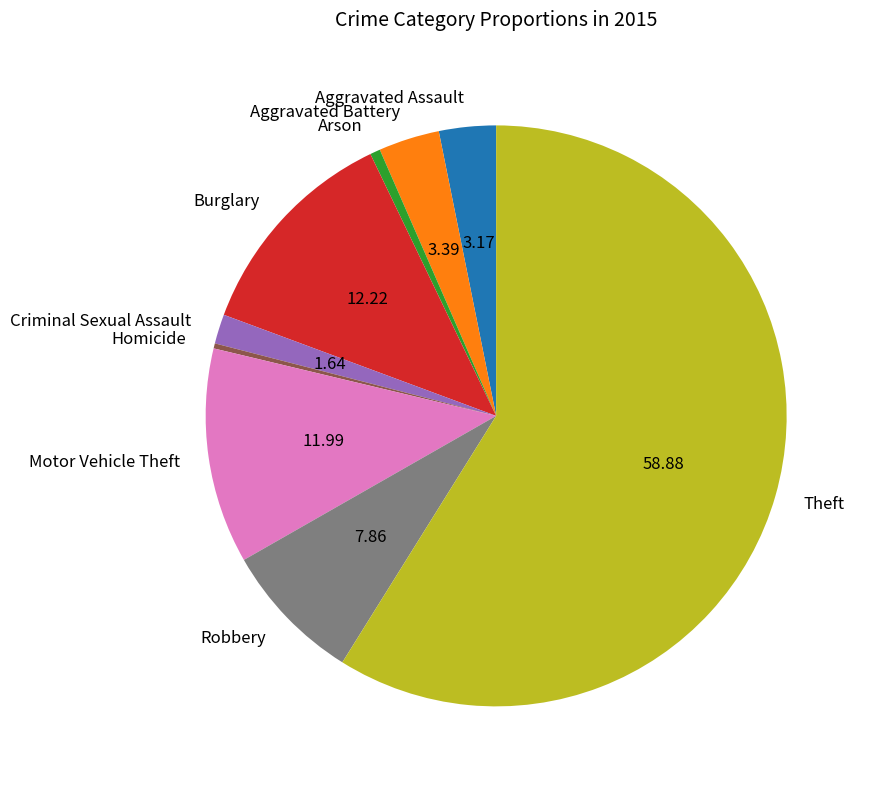

How many segments does this pie chart have?

9